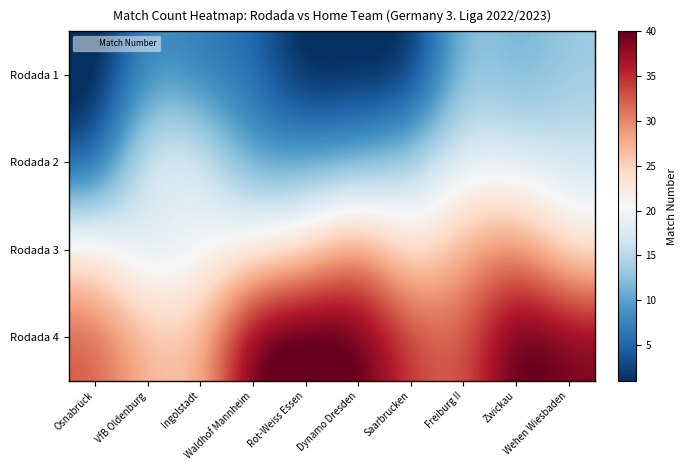

Reading right to left, what are all the values shown in this chart?

Rodada 1: Wehen Wiesbaden=13.3	Zwickau=10.6	Freiburg II=13.9	Saarbrucken=-0.1	Dynamo Dresden=0.5	Rot-Weiss Essen=-0.5	Waldhof Mannheim=5.6	Ingolstadt=6.7	VfB Oldenburg=9.2	Osnabrück=-1.0
Rodada 2: Wehen Wiesbaden=16.7	Zwickau=17.9	Freiburg II=18.4	Saarbrucken=13.9	Dynamo Dresden=10.9	Rot-Weiss Essen=9.9	Waldhof Mannheim=9.4	Ingolstadt=18.3	VfB Oldenburg=19.5	Osnabrück=3.3
Rodada 3: Wehen Wiesbaden=22.7	Zwickau=30.5	Freiburg II=28.2	Saarbrucken=22.2	Dynamo Dresden=30.6	Rot-Weiss Essen=24.3	Waldhof Mannheim=21.9	Ingolstadt=19.7	VfB Oldenburg=16.2	Osnabrück=22.8
Rodada 4: Wehen Wiesbaden=39.0	Zwickau=41.9	Freiburg II=31.6	Saarbrucken=33.9	Dynamo Dresden=40.9	Rot-Weiss Essen=42.5	Waldhof Mannheim=41.2	Ingolstadt=26.0	VfB Oldenburg=26.7	Osnabrück=32.7